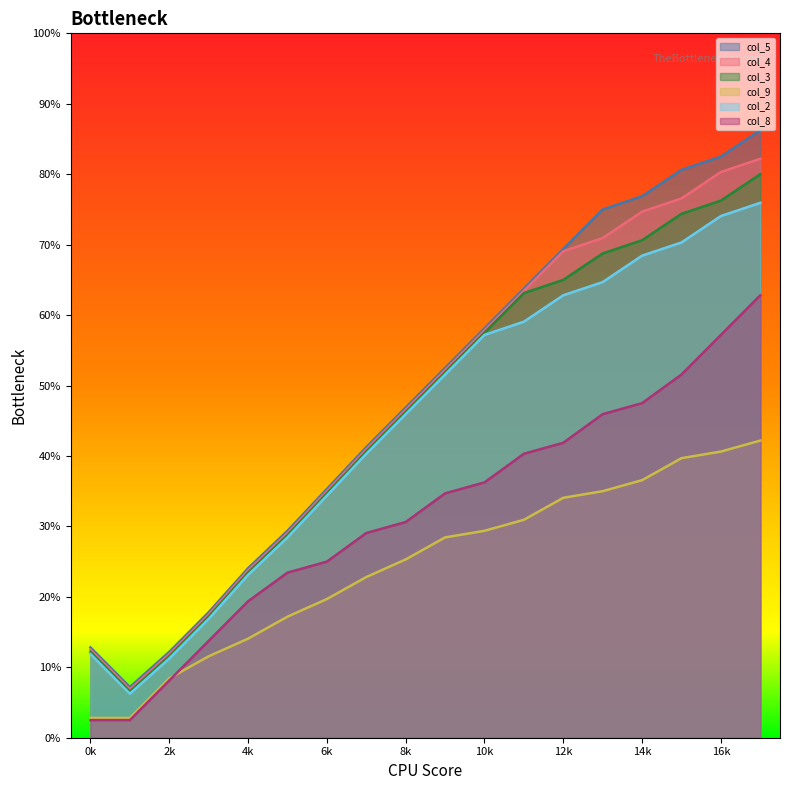

Is the value of col_2 at 0 greater than the value of col_3 at 7?

No